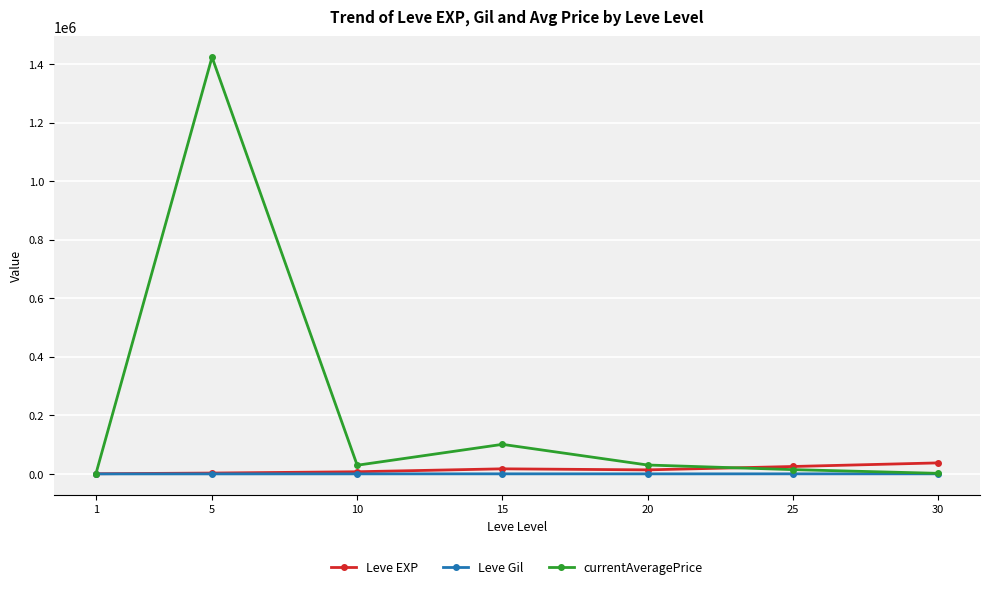

Which series has the widest spread of values?

currentAveragePrice